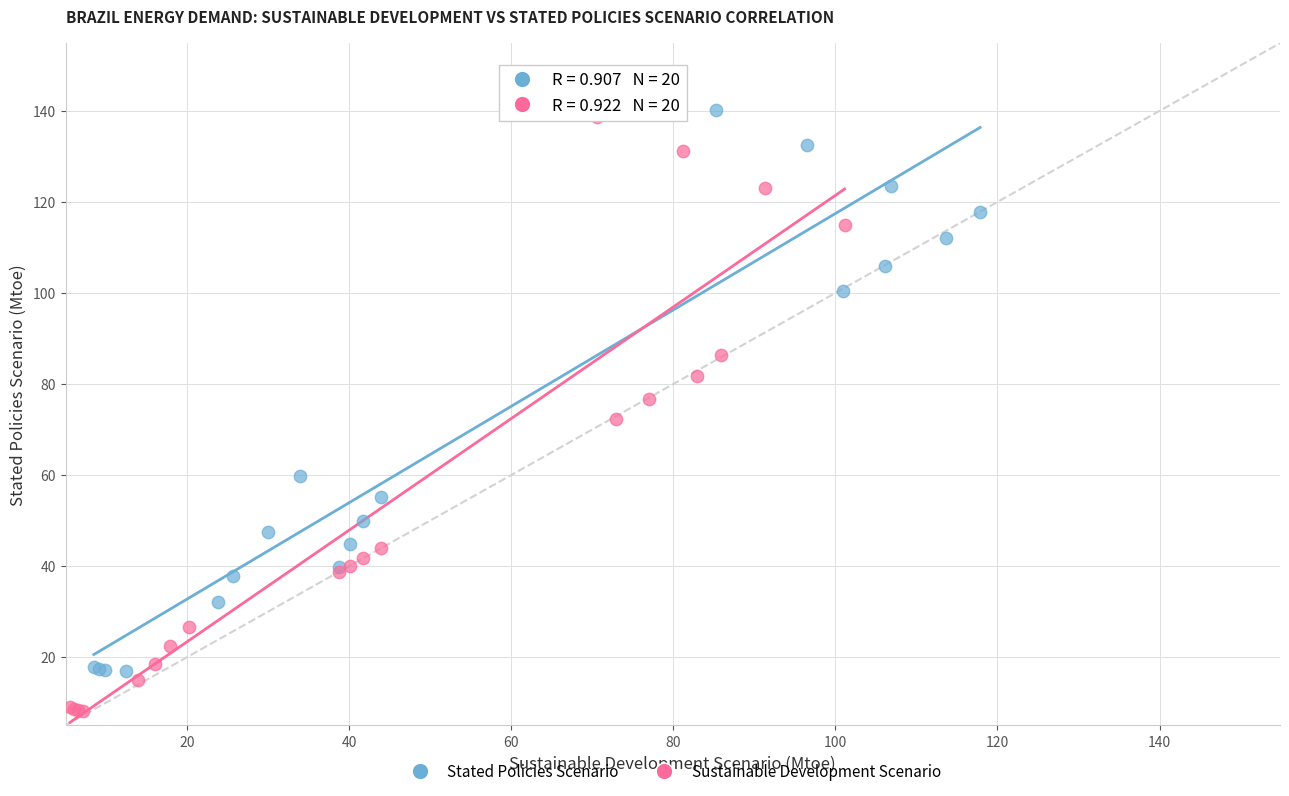

Which series reaches the maximum Y coordinate?

Stated Policies Scenario